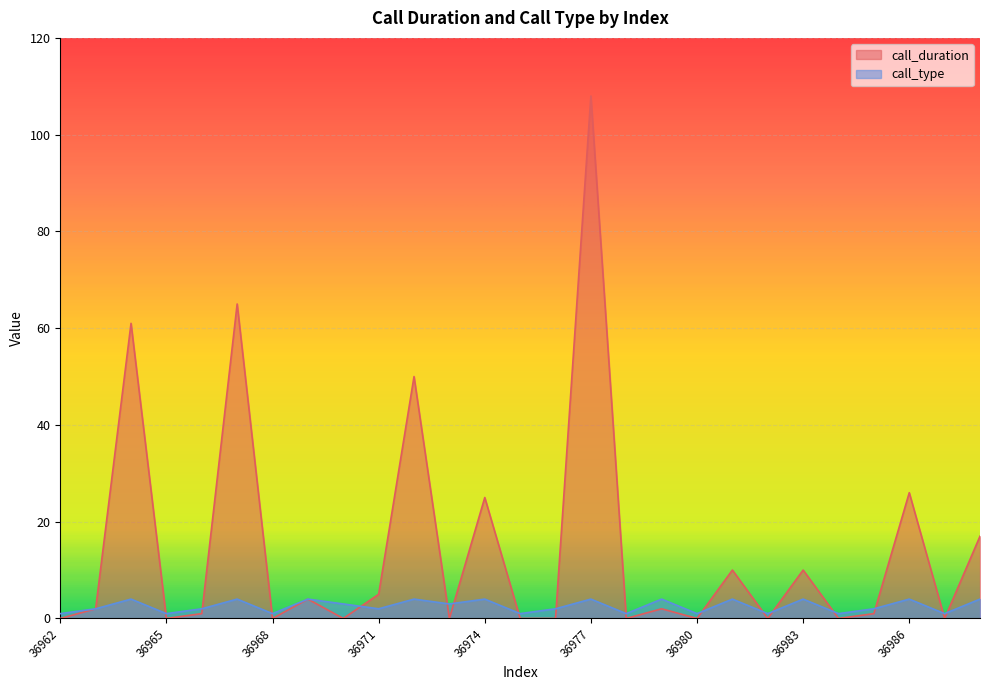

Between which two adjacent categories do call_type and call_duration first intersect?

36964 and 36965